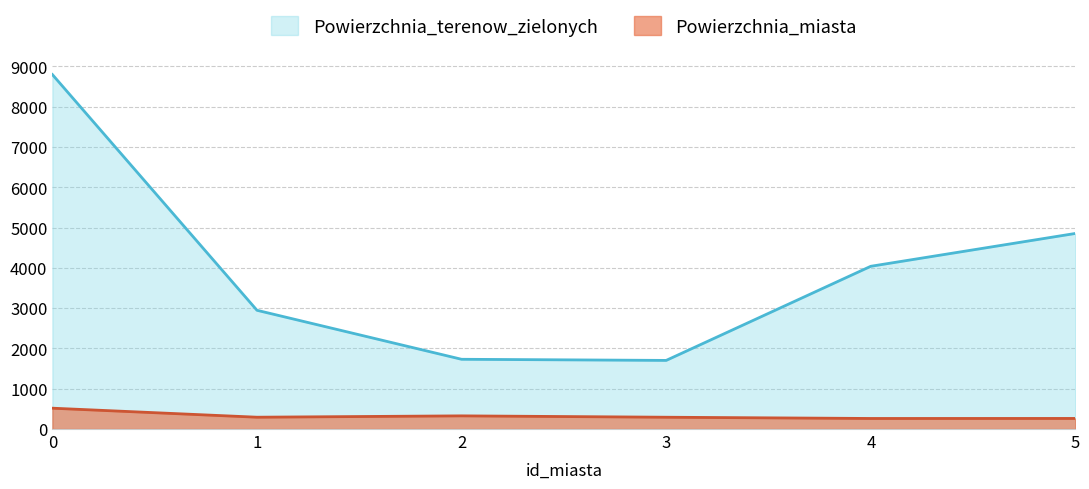

Between 3 and 4, which series saw the biggest shift?

Powierzchnia_terenow_zielonych